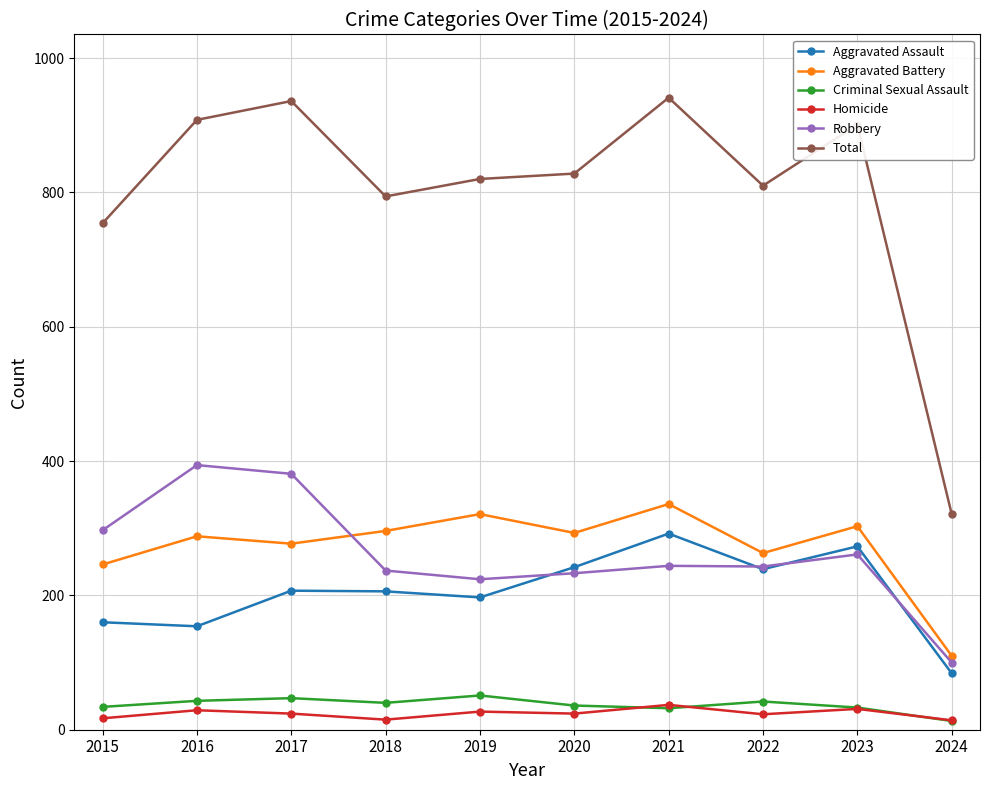

True or false: Robbery and Criminal Sexual Assault cross at least once.

False